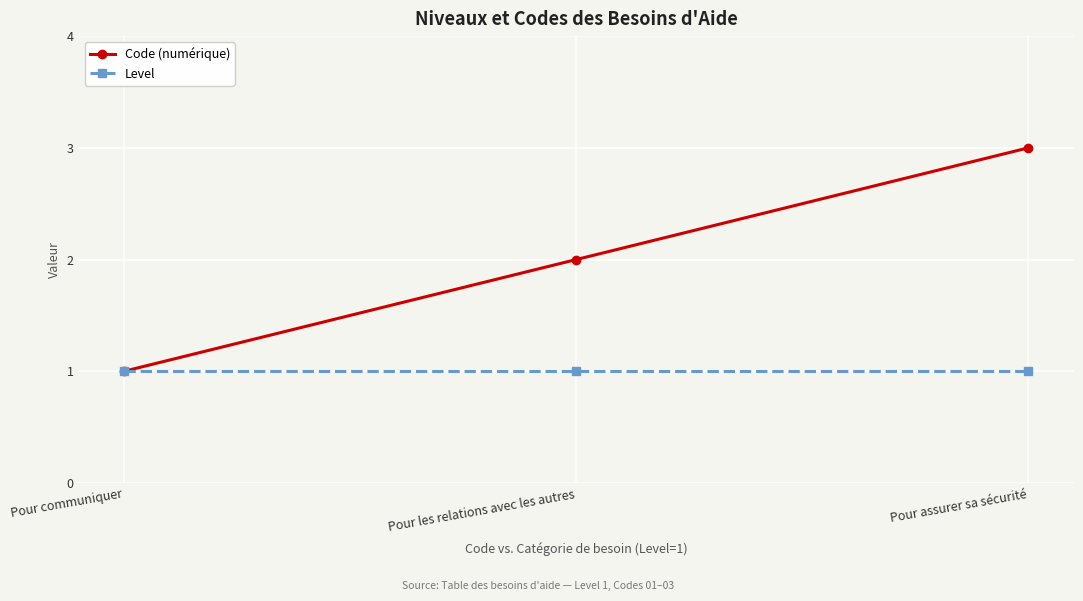

Reading left to right, what are all the values shown in this chart?

Code (numérique): Pour communiquer=1	Pour les relations avec les autres=2	Pour assurer sa sécurité=3
Level: Pour communiquer=1	Pour les relations avec les autres=1	Pour assurer sa sécurité=1